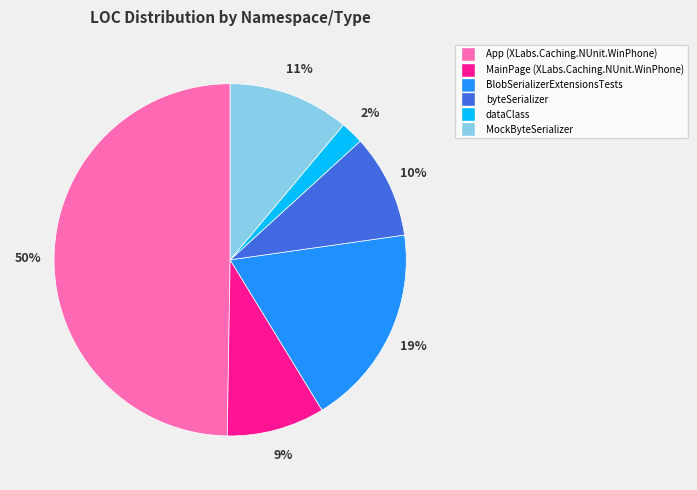

Count the number of slices in the pie.

6